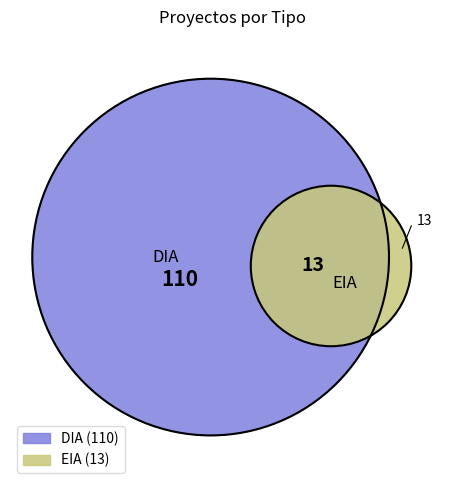

Which category has the biggest portion of the pie?

DIA